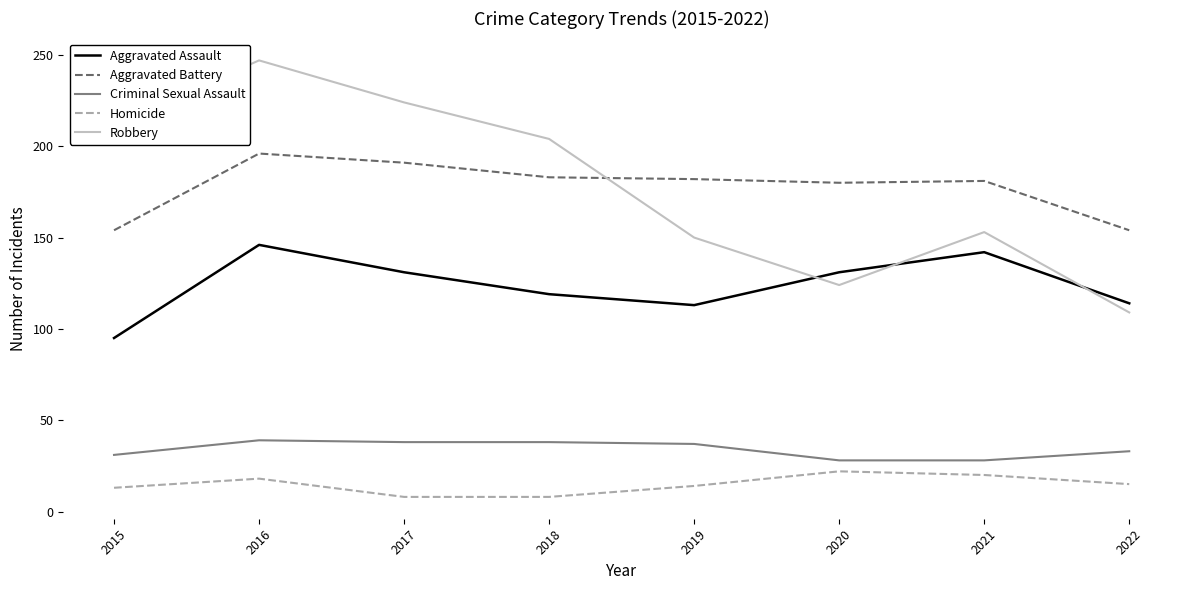

What is the highest value of the Aggravated Assault series?

146